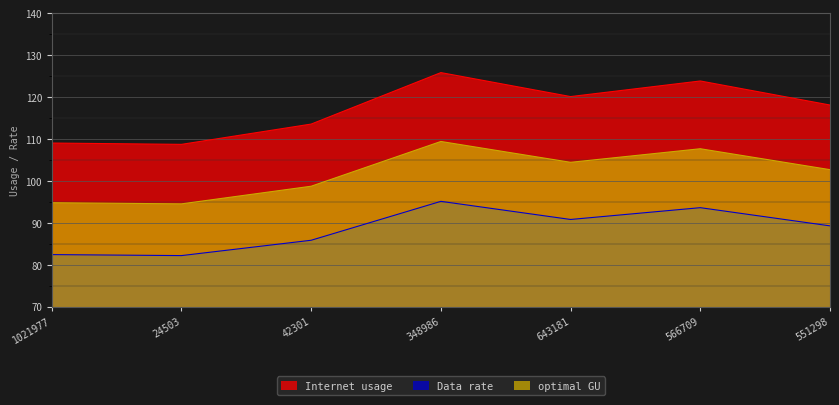

At which category does optimal GU reach its first local peak?

348986